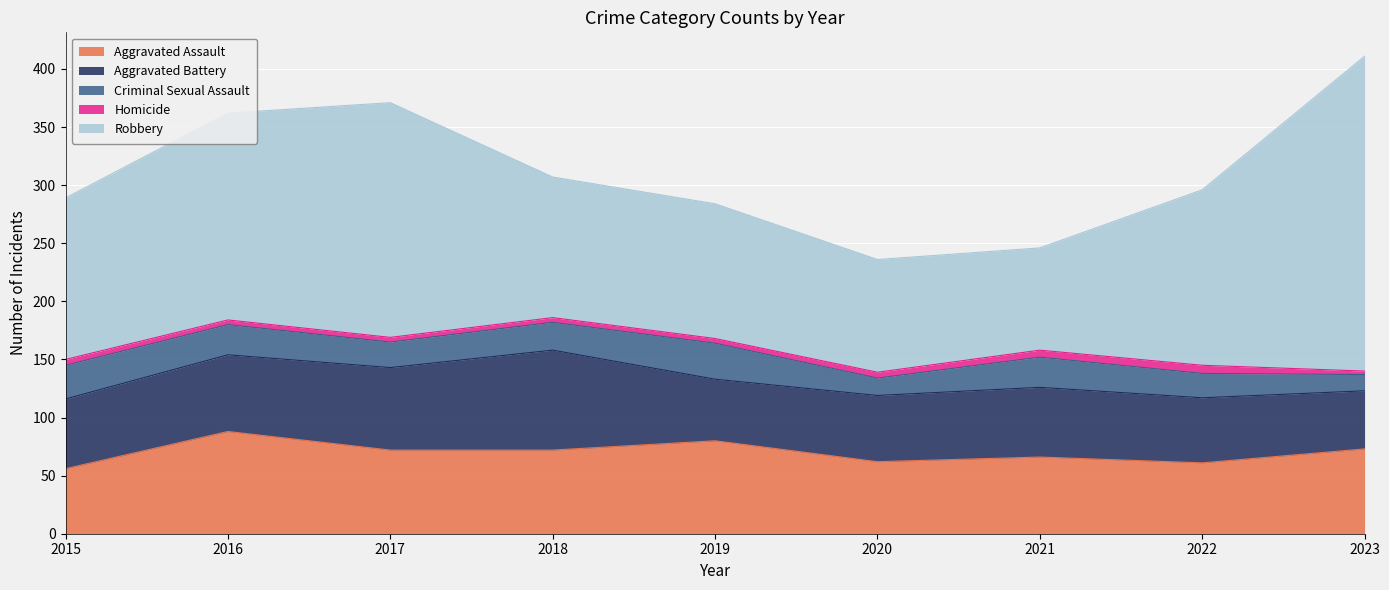

Reading left to right, what are all the values shown in this chart?

Aggravated Assault: 56	88	72	72	80	62	66	61	73
Aggravated Battery: 60	66	71	86	53	57	60	56	50
Criminal Sexual Assault: 29	26	22	24	31	15	26	21	14
Homicide: 5	4	4	4	4	5	6	7	3
Robbery: 139	178	202	121	116	97	88	151	271